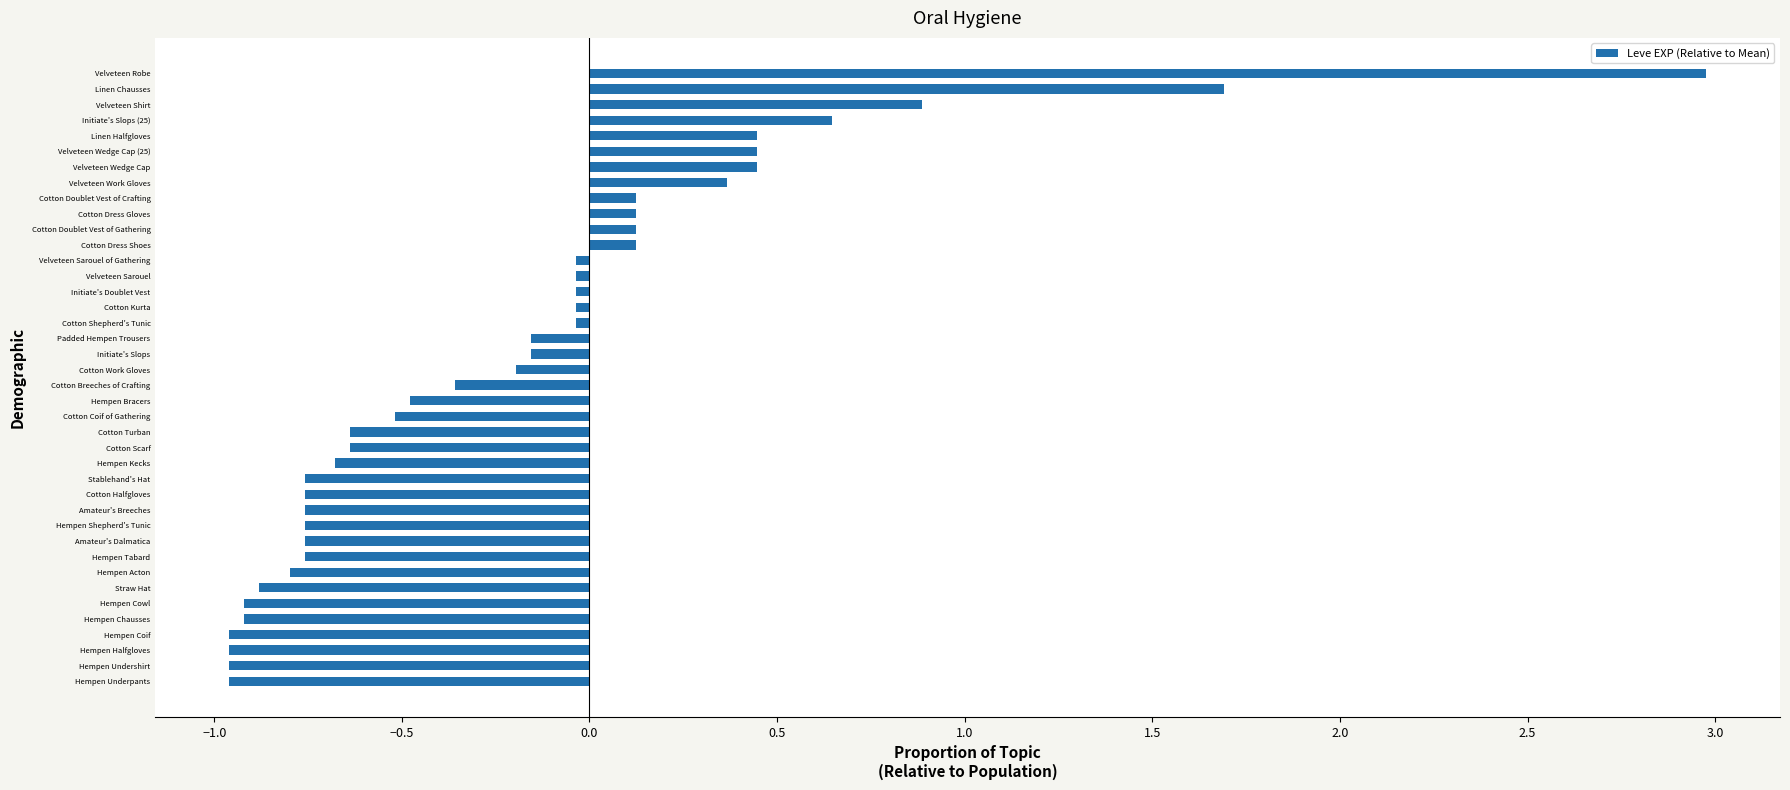

At which label is the value closest to 1?

Velveteen Shirt